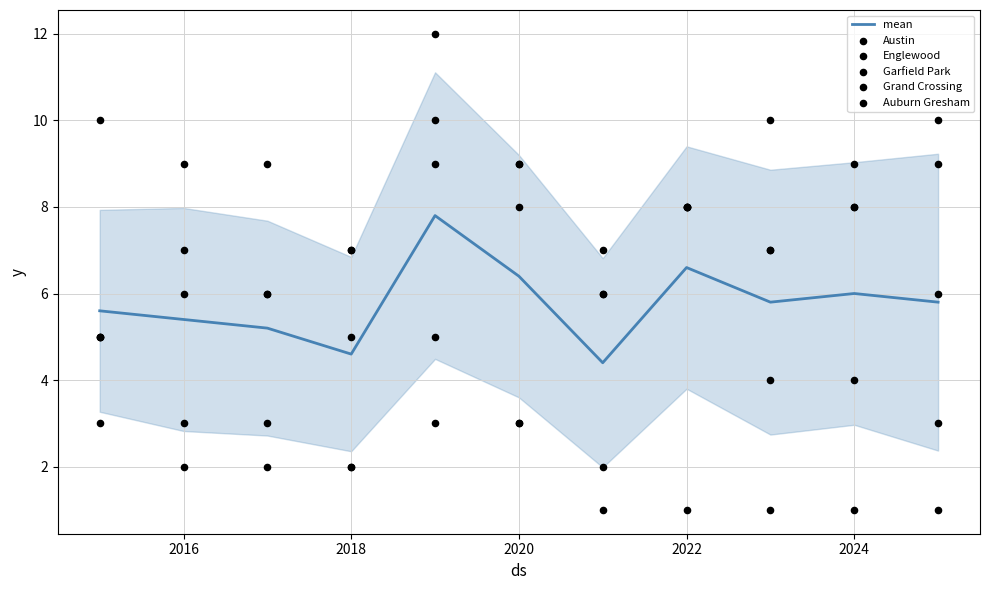

True or false: mean has a value of 4.6 at 2018.

True